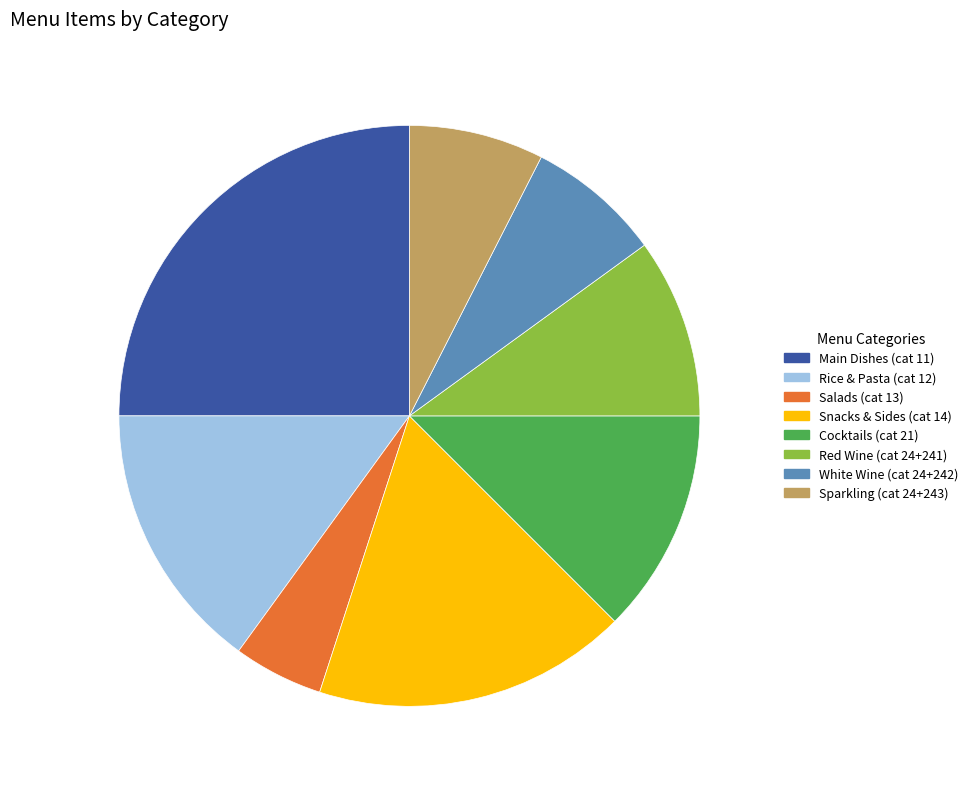

Does any single category account for the majority?

No